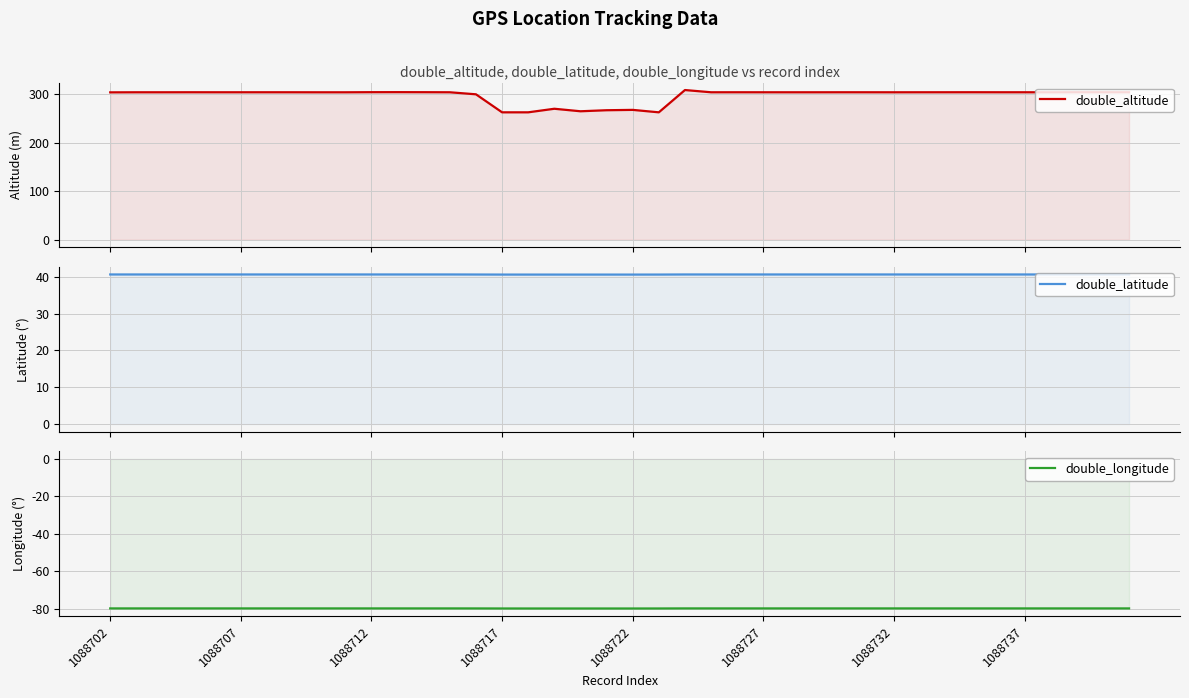

What is the lowest value of the double_longitude series?

-79.8